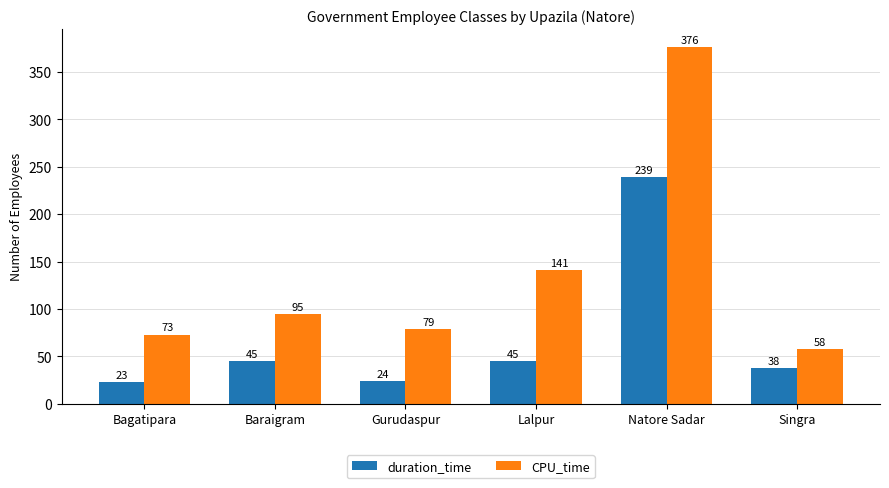

The value of CPU_time at Gurudaspur is 116. True or false?

False